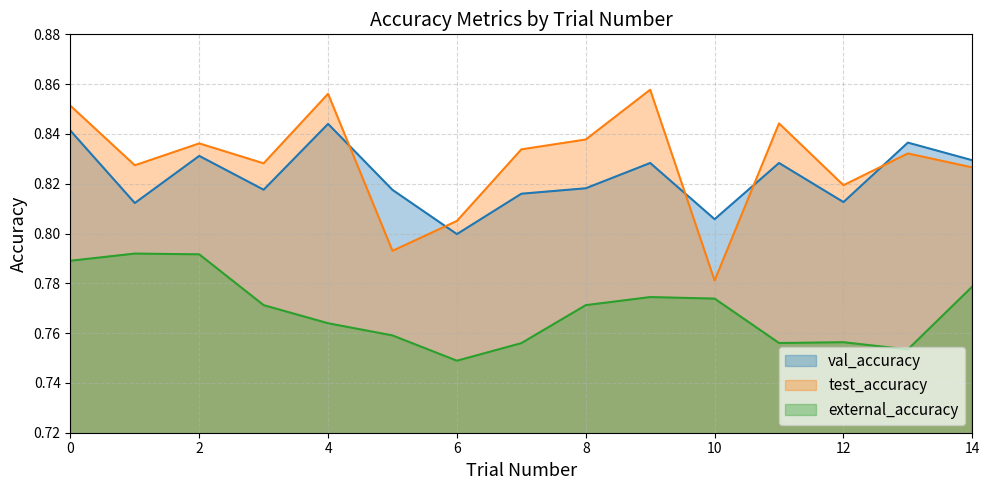

What is the sum of all val_accuracy values?

12.3